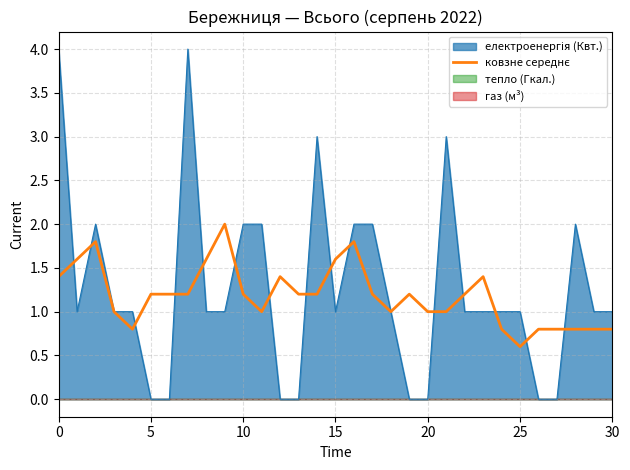

The chart shows a value of 2.2 at 12. True or false?

False